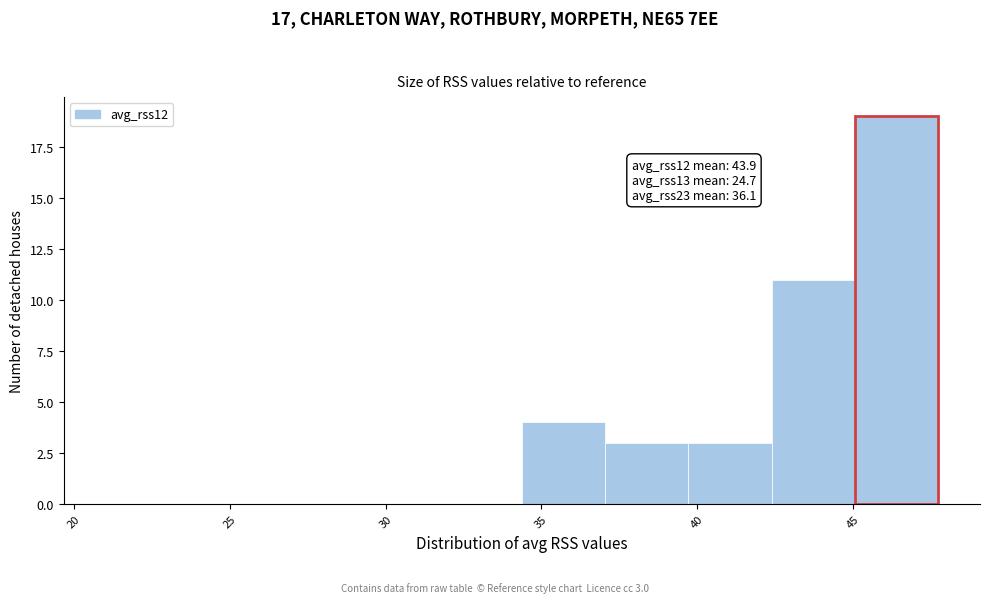

Over which range of the x-axis is the bar tallest?

45.0 to 48.0